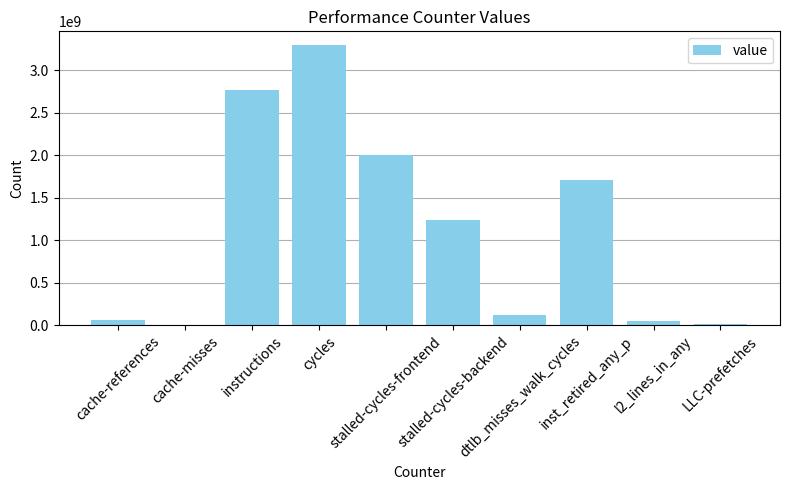

Where is the data nearest to the value 1649785424?

inst_retired_any_p